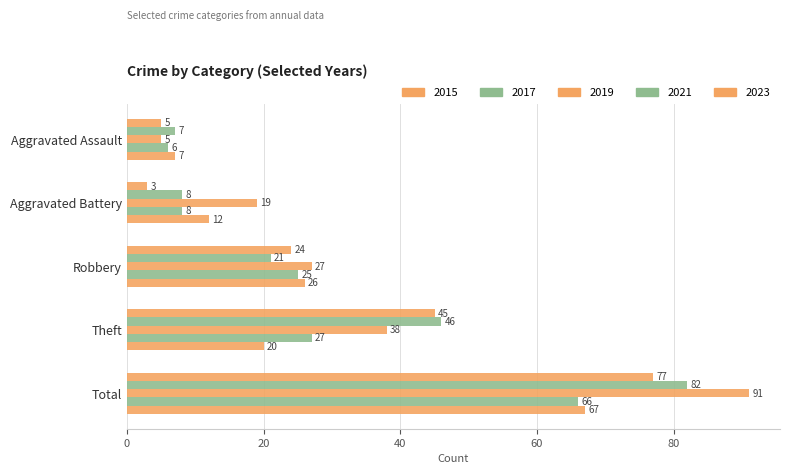

Which series has the widest spread of values?

2019